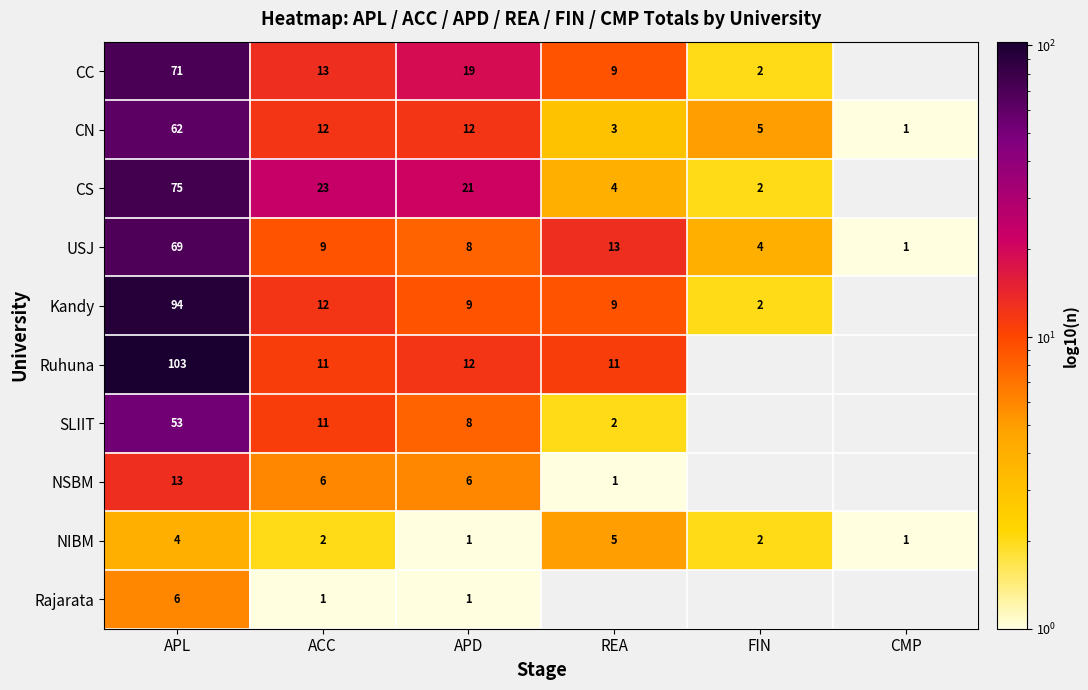

Rank the series at APL from lowest to highest value.

NIBM, Rajarata, NSBM, SLIIT, CN, USJ, CC, CS, Kandy, Ruhuna